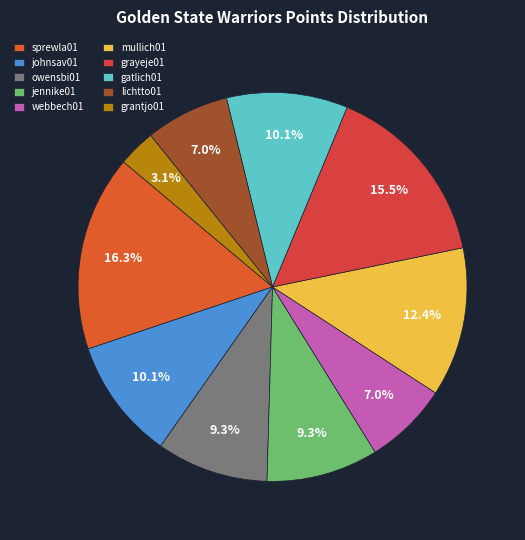

Does grantjo01 represent more than half of the total?

No